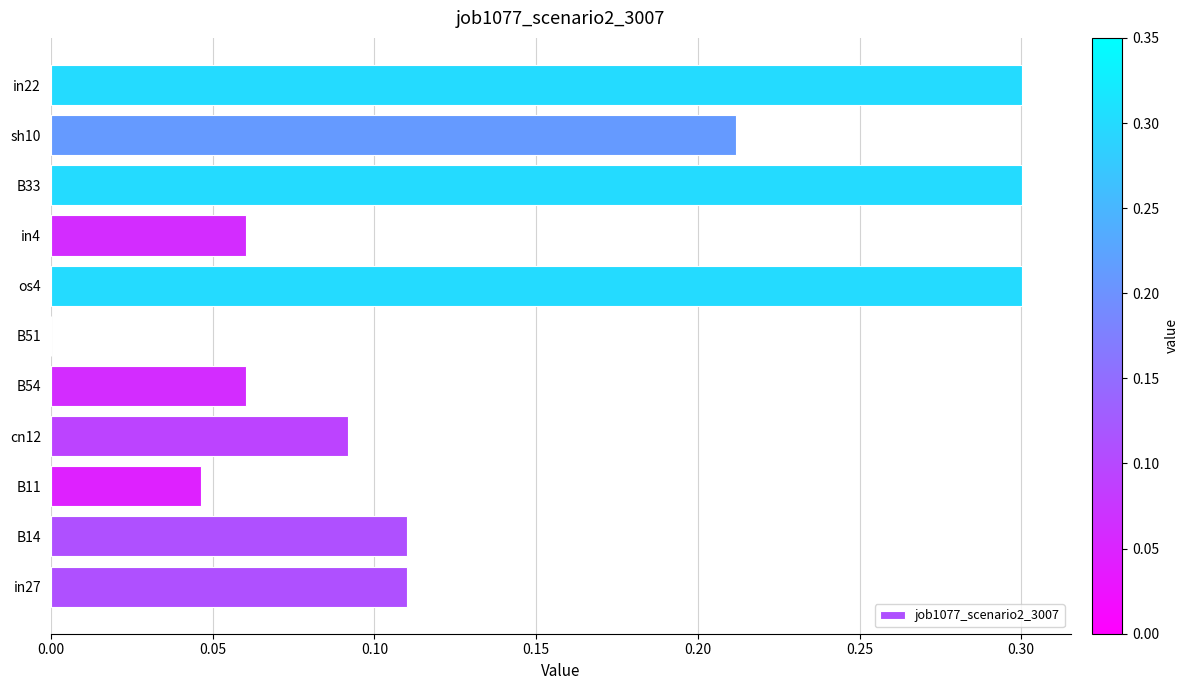

Is it true that the value at B11 is 0.0?

True